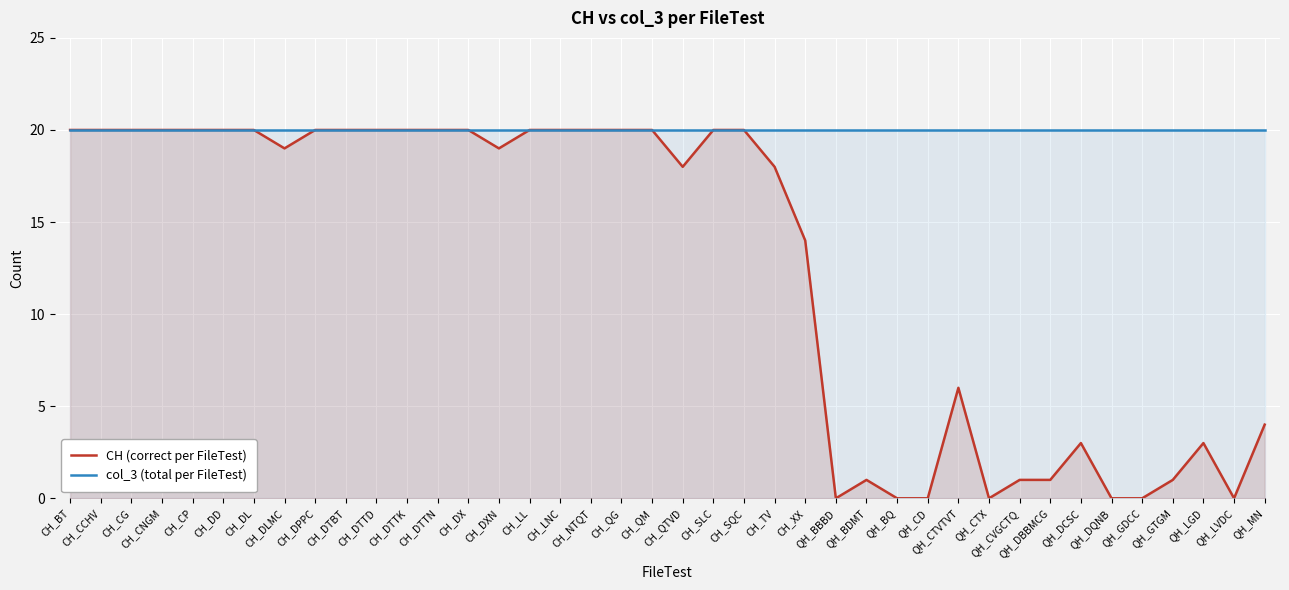

At which category is the sum across all series the highest?

CH_BT